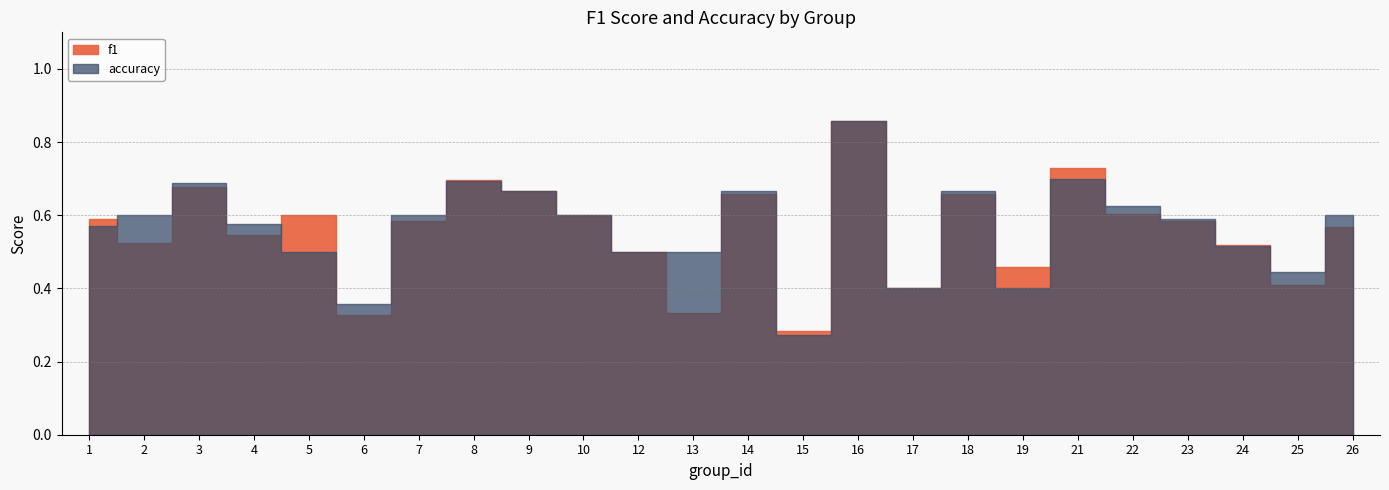

What is the lowest value of the f1 series?

0.3